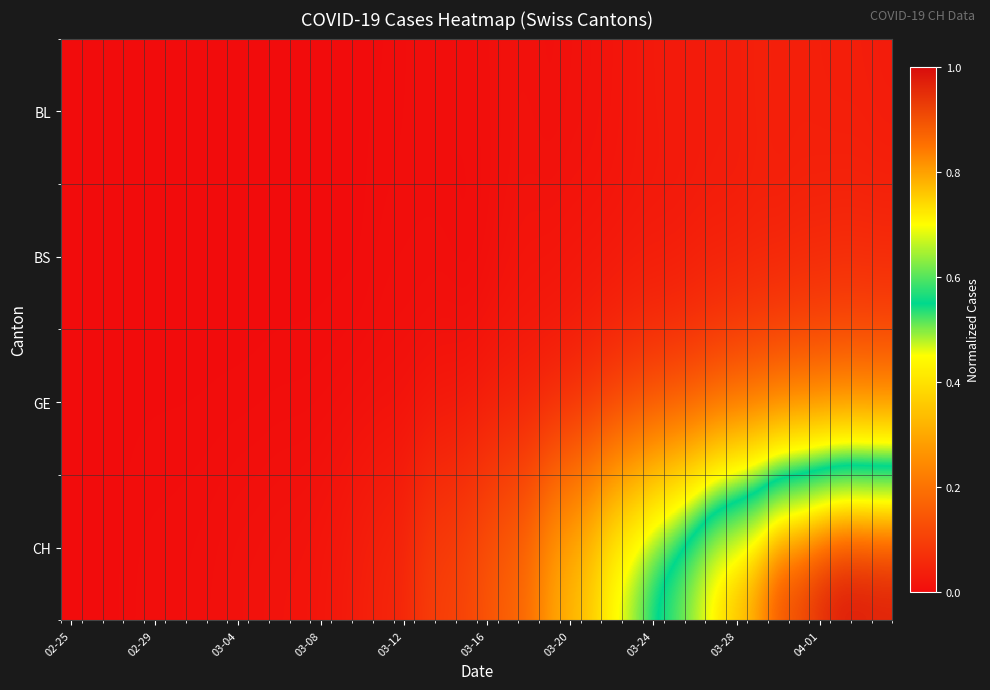

Which series has the largest total across all categories?

CH